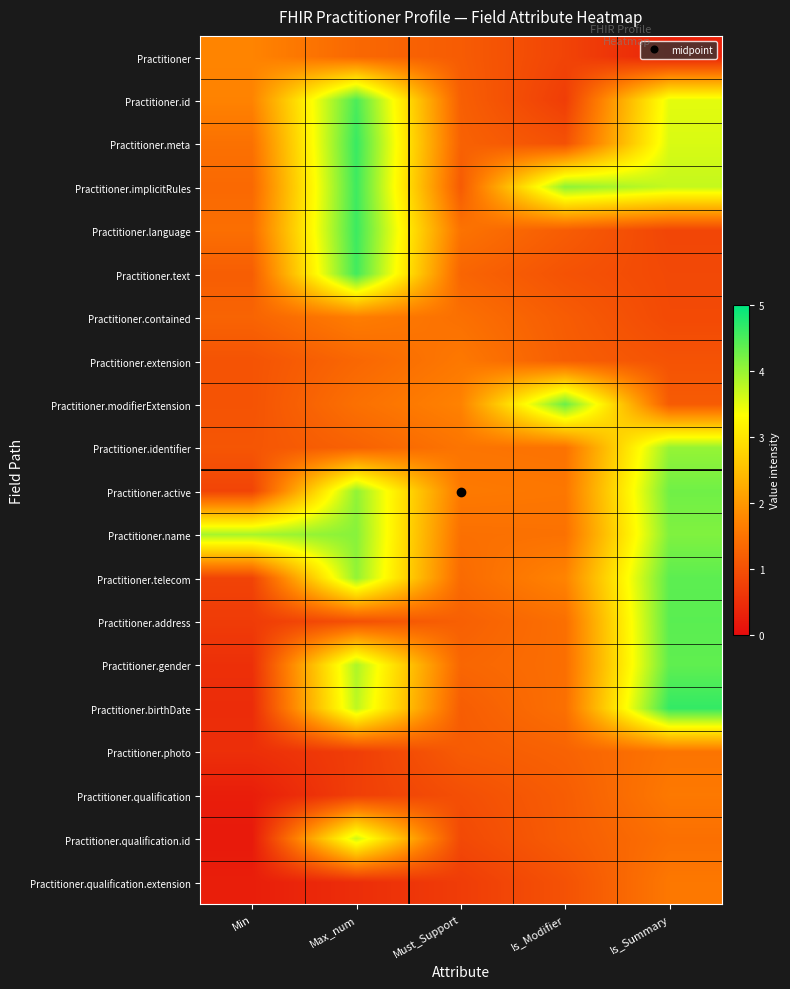

At which category is the sum across all series the highest?

Max_num